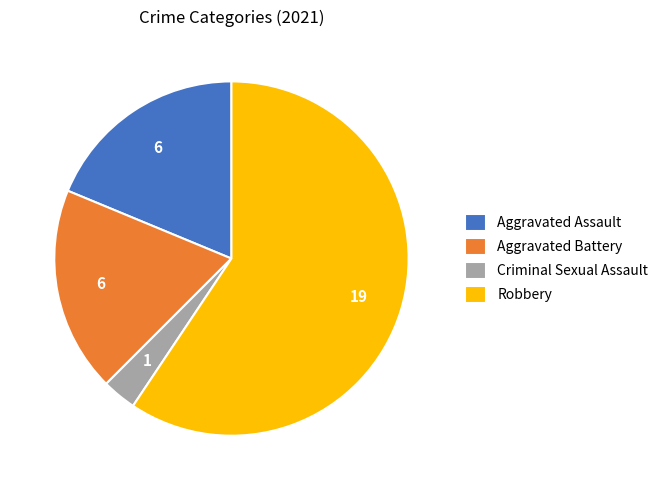

Which slice represents more than half of the pie?

Robbery